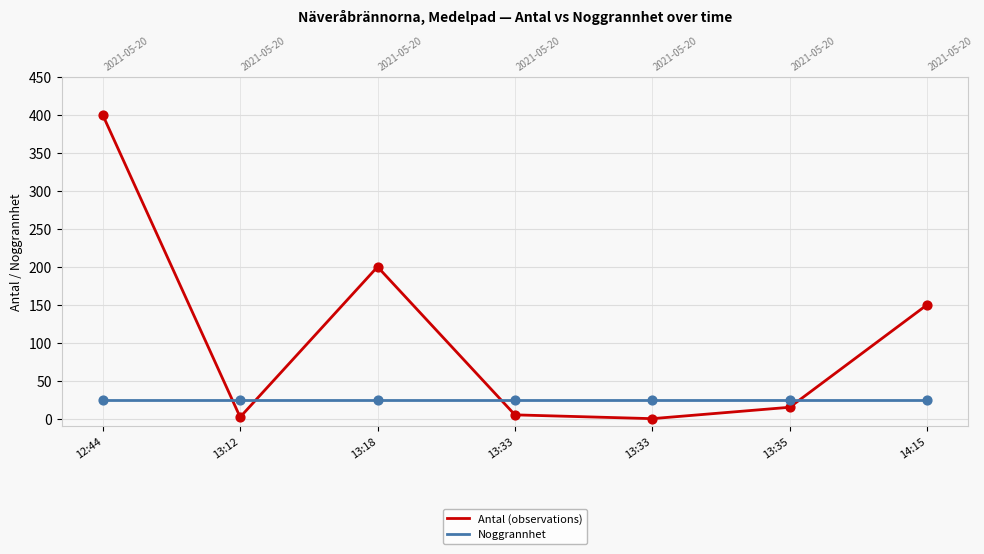

Which series contains the lowest Y value?

Antal (observations)